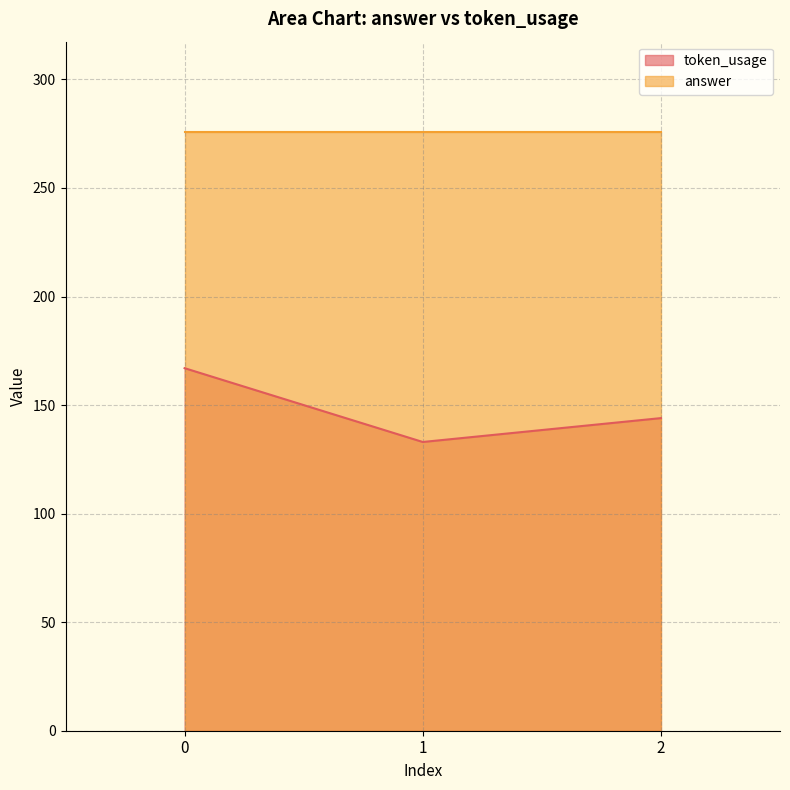

What is the change in value from 0 to 1?

-34